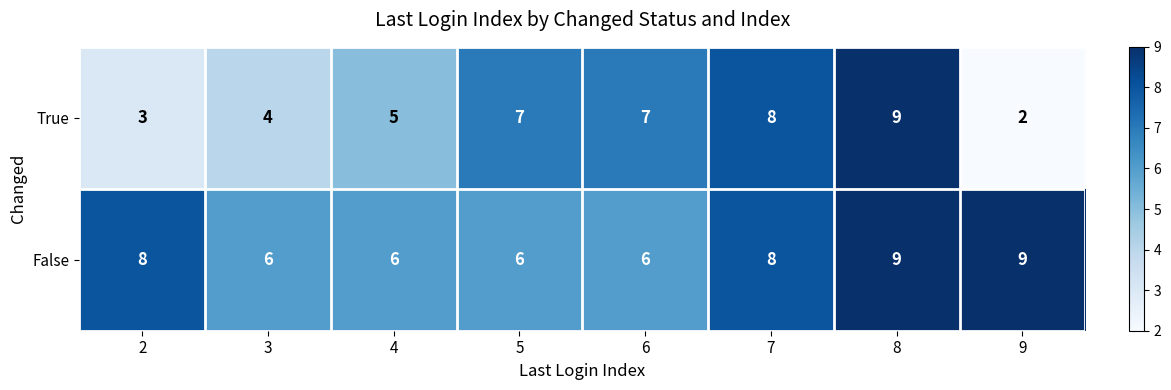

Where is True nearest to the value 5?

4